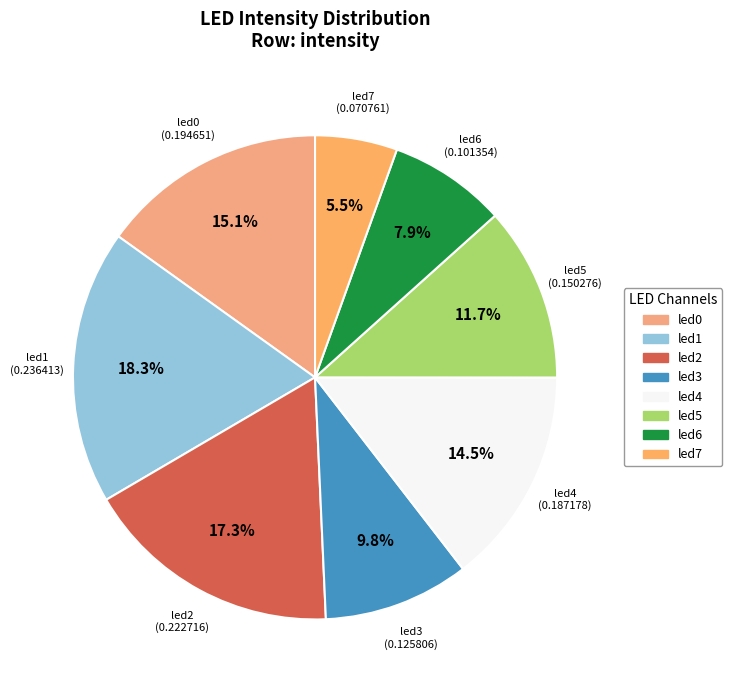

Rank the categories by value from highest to lowest.

led1, led2, led0, led4, led5, led3, led6, led7